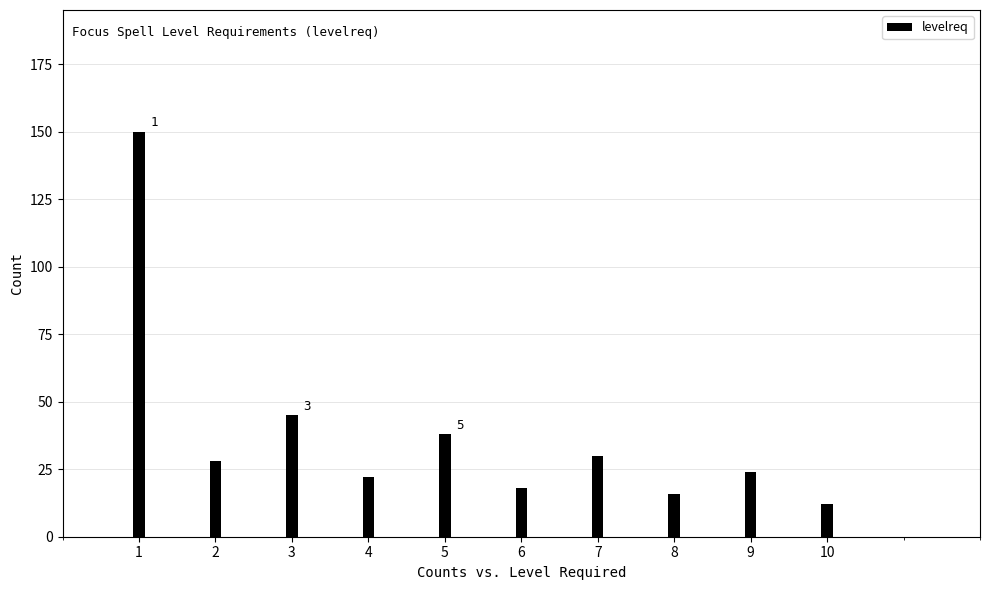

Reading right to left, what are all the values shown in this chart?

10=12	9=24	8=16	7=30	6=18	5=38	4=22	3=45	2=28	1=150